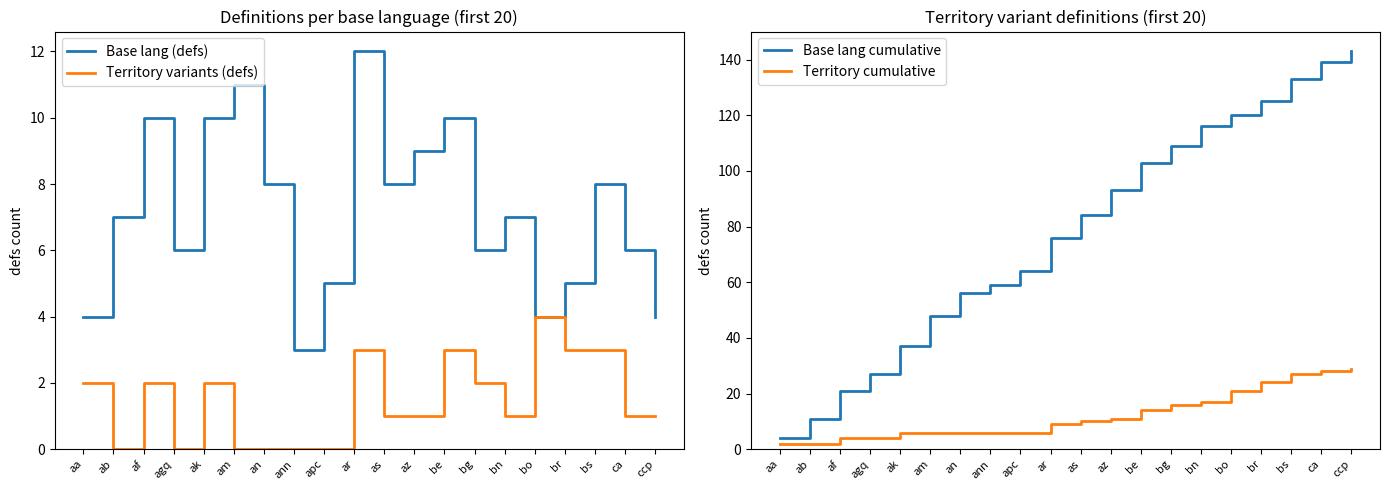

Which series has the largest total across all categories?

Base lang cumulative